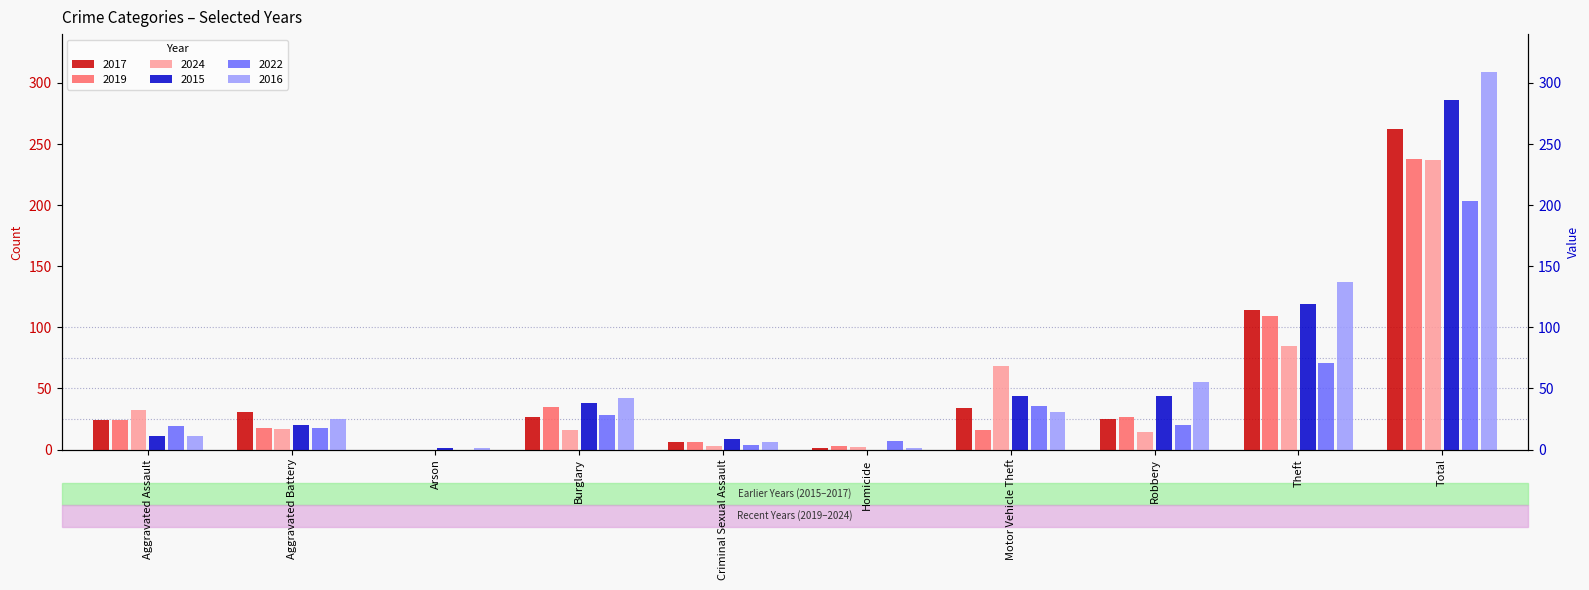

Where is 2022 nearest to the value 101?

Theft